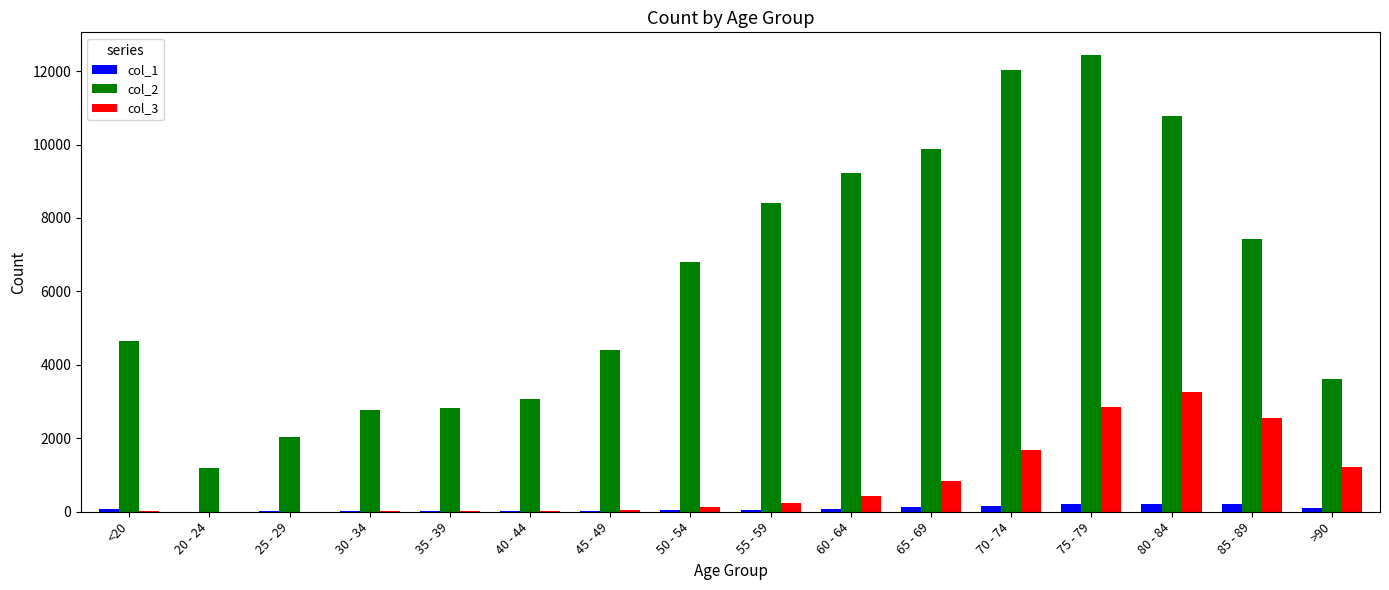

At which category does the chart reach its peak across all series?

75 - 79